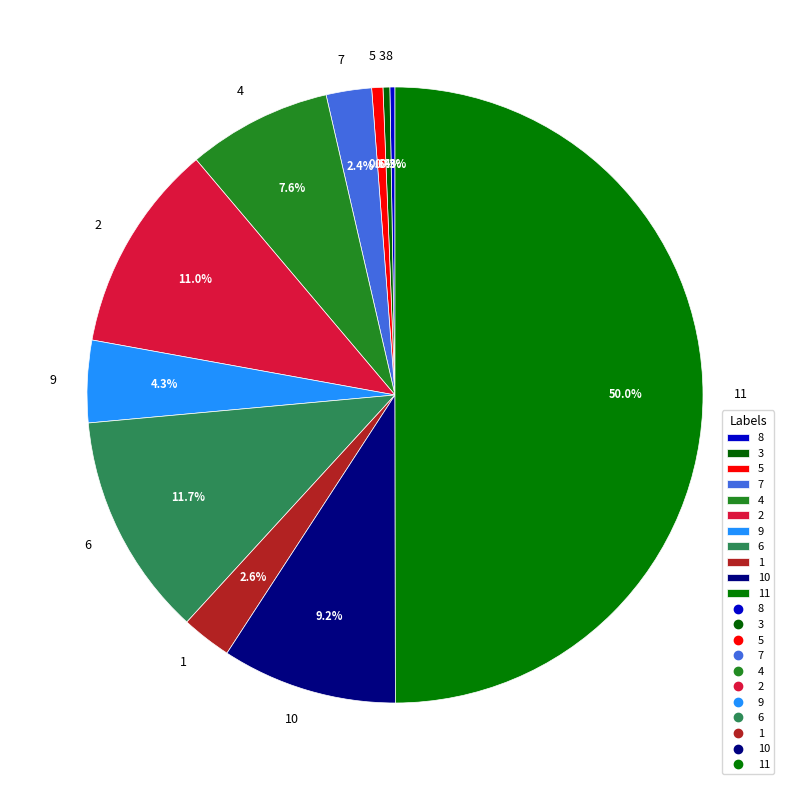

What percentage is the 1 slice, to the nearest percent?

3%